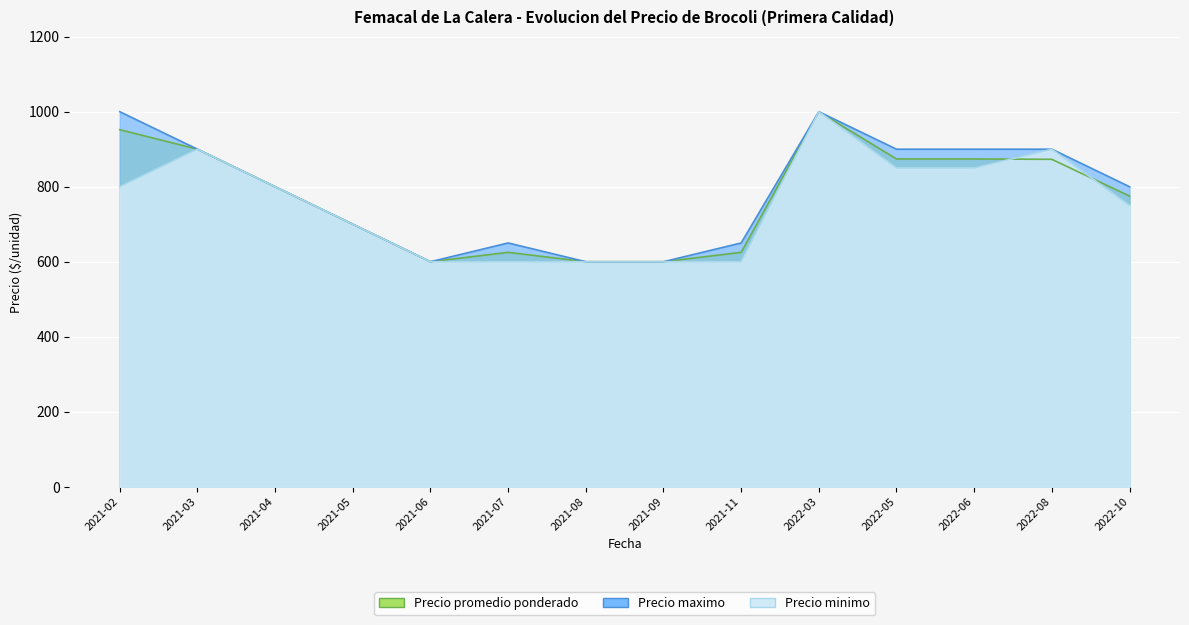

How many data points does each series have?

14